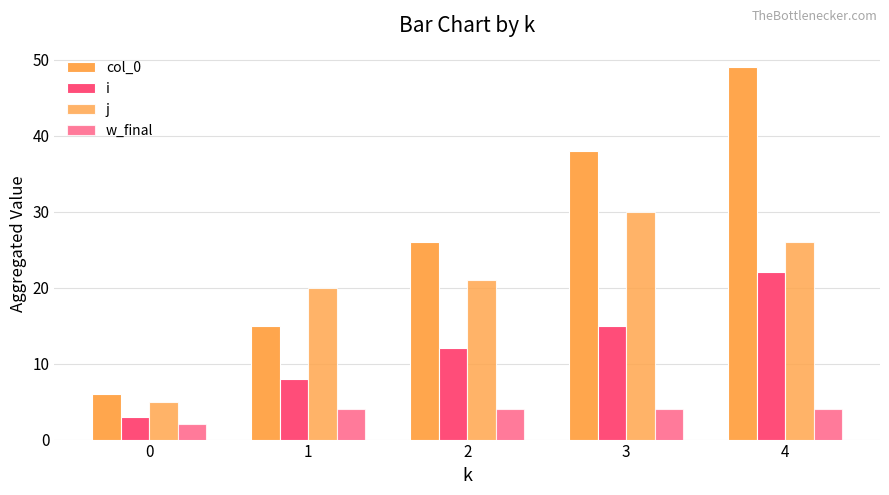

At how many categories does at least one series exceed 48?

1